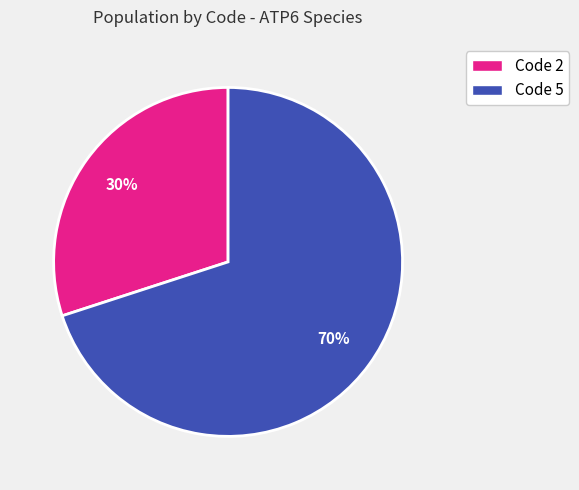

To the nearest percent, what is the average slice percentage?

50%